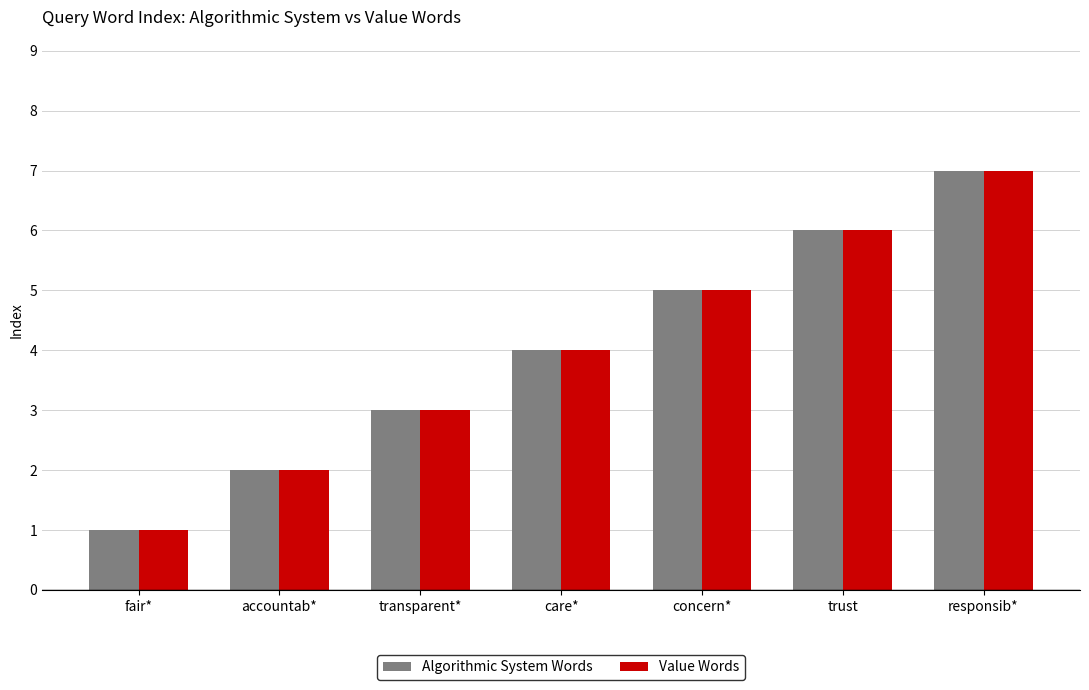

Reading left to right, extract all data points from this chart.

Algorithmic System Words: 1	2	3	4	5	6	7
Value Words: 1	2	3	4	5	6	7